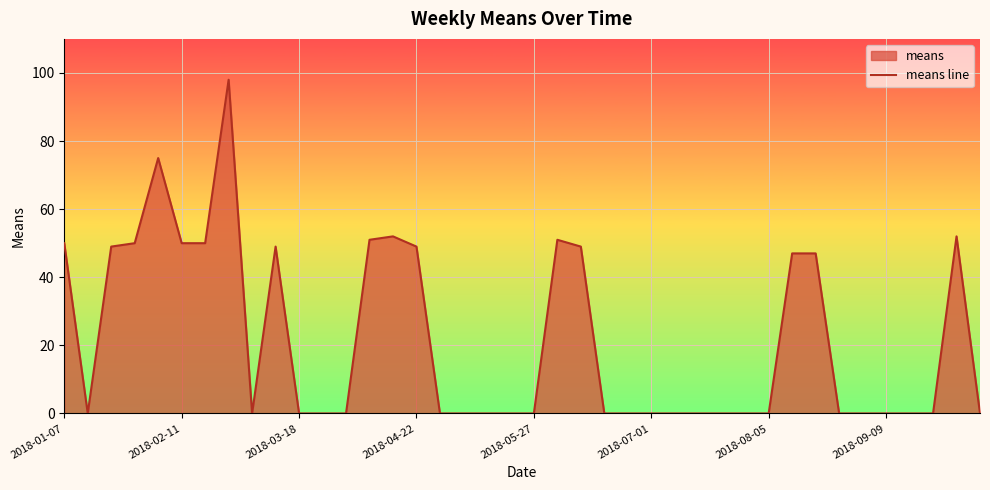

Is it true that the value at 37 is -43?

False